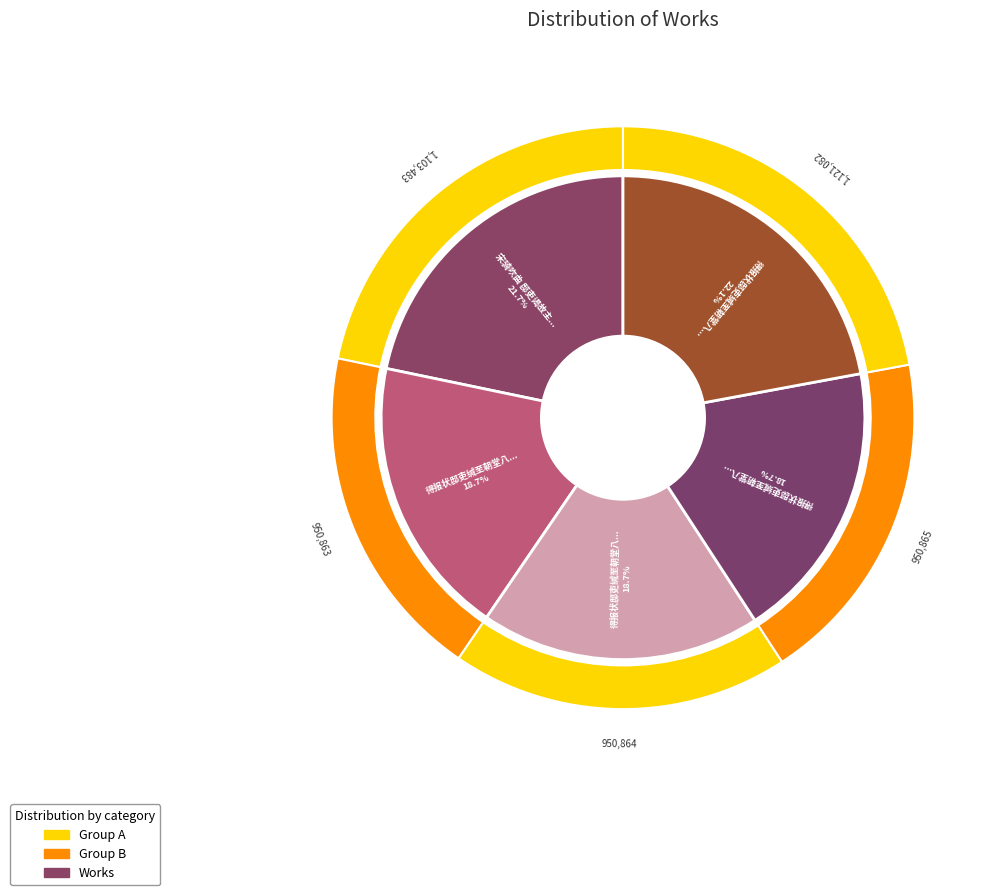

To the nearest percent, what portion does 得报状邸吏缄至朝堂八月月单有感而作三首 其一 represent?

19%